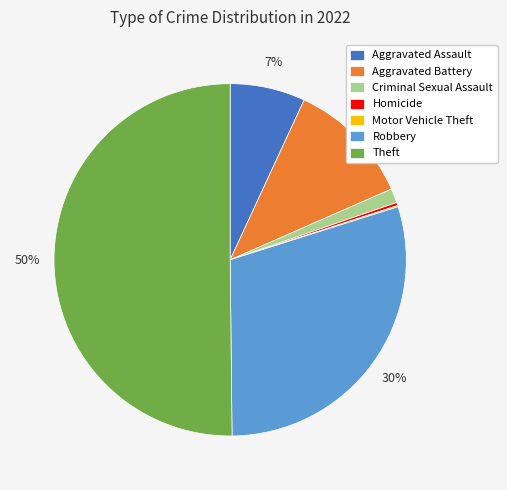

To the nearest percent, what is the combined percentage of Homicide and Theft?

50%